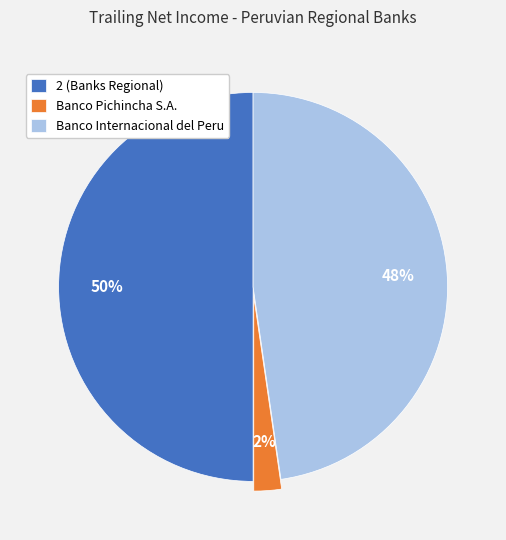

How many slices are in this pie chart?

3